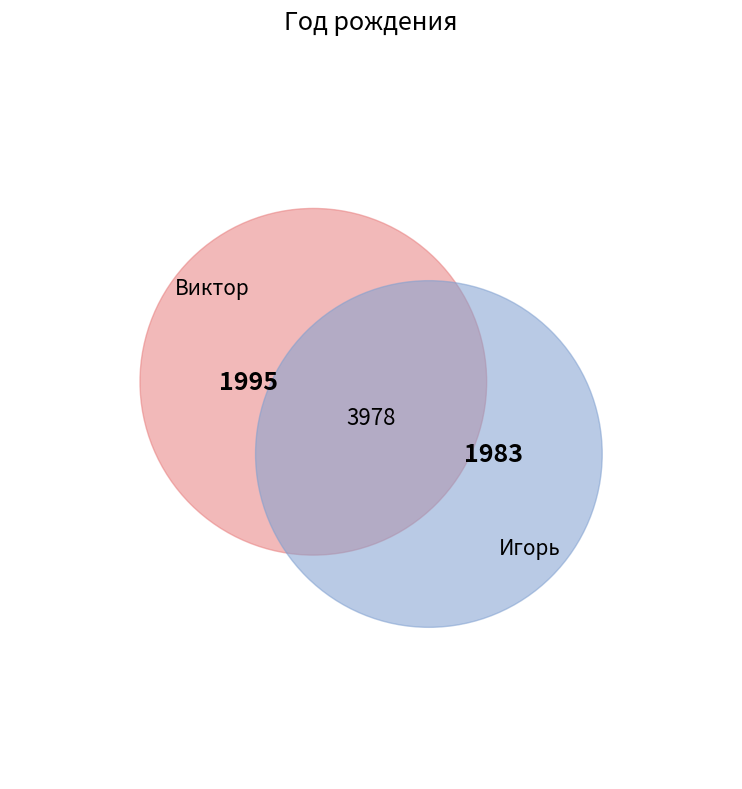

How many slices are in this pie chart?

2